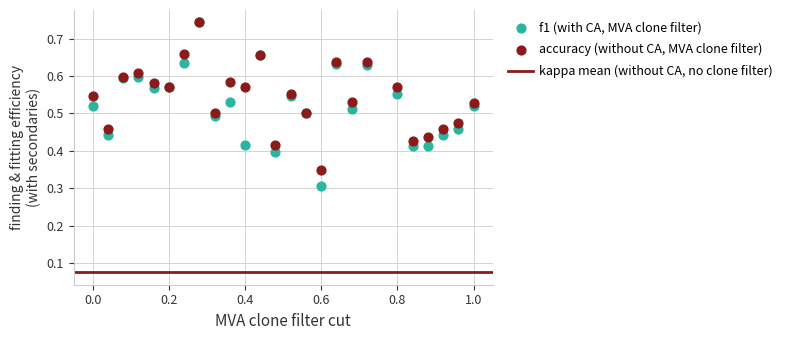

Which series has the largest Y range (max minus min)?

f1 (with CA, MVA clone filter)